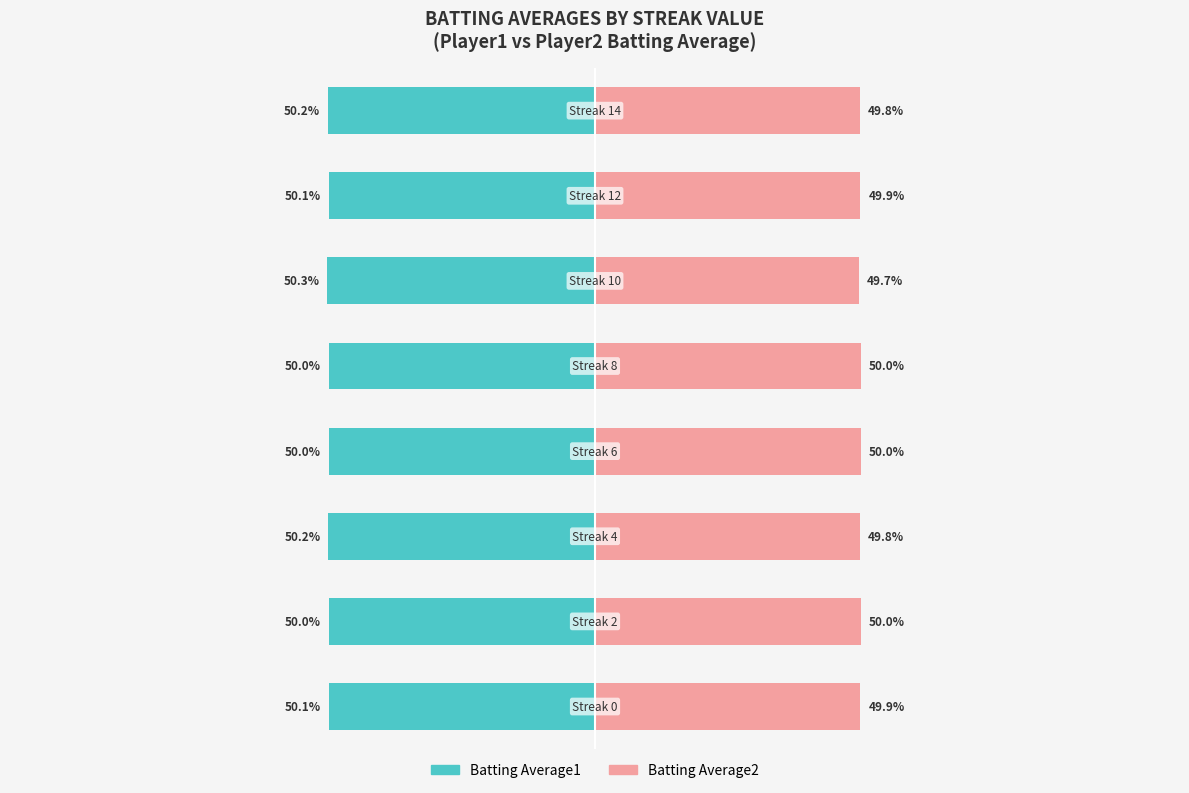

Reading left to right, what are all the values shown in this chart?

Batting Average1: 0=-50.1	1=-50.0	2=-50.2	3=-50.0	4=-50.0	5=-50.3	6=-50.1	7=-50.2
Batting Average2: 0=49.9	1=50.0	2=49.8	3=50.0	4=50.0	5=49.7	6=49.9	7=49.8